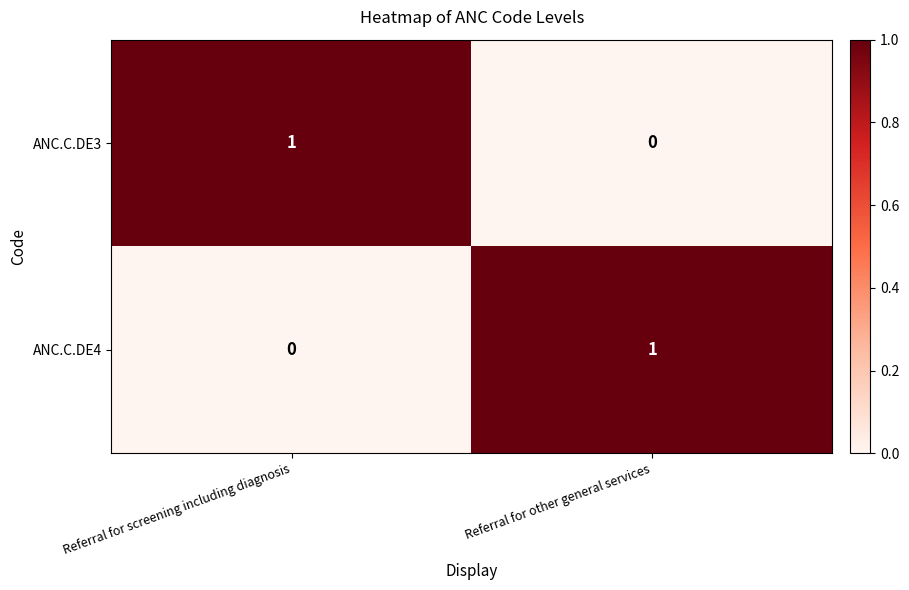

Is the value of ANC.C.DE4 at Referral for screening including diagnosis greater than the value of ANC.C.DE3 at Referral for screening including diagnosis?

No